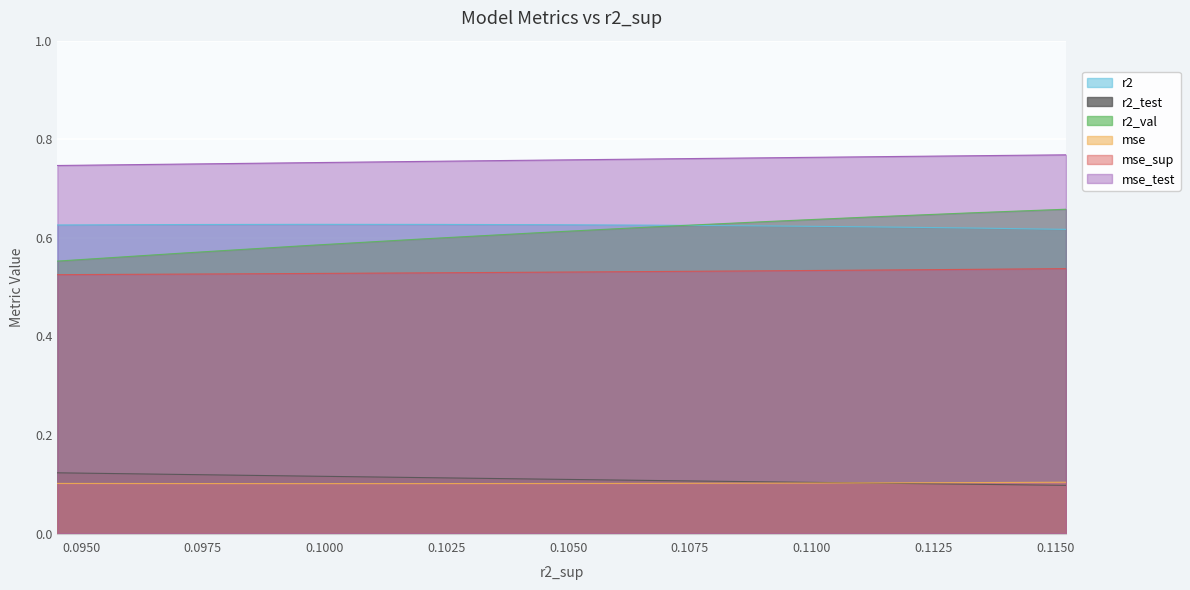

True or false: mse_test and mse cross at least once.

False